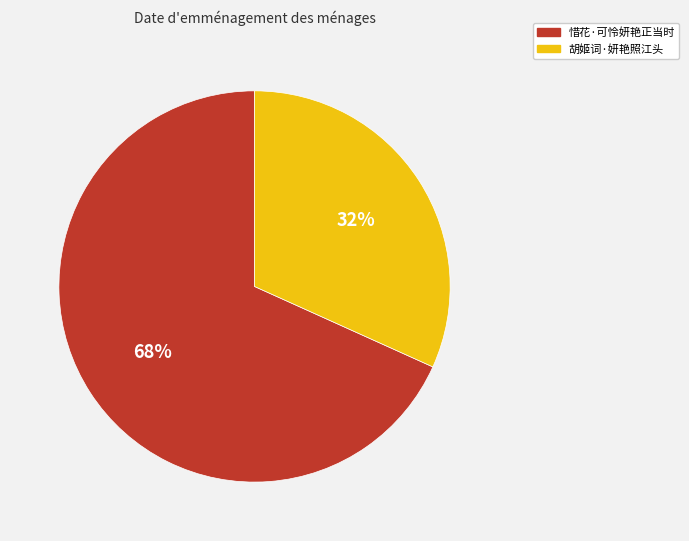

Which category has the smallest portion of the pie?

胡姬词·妍艳照江头